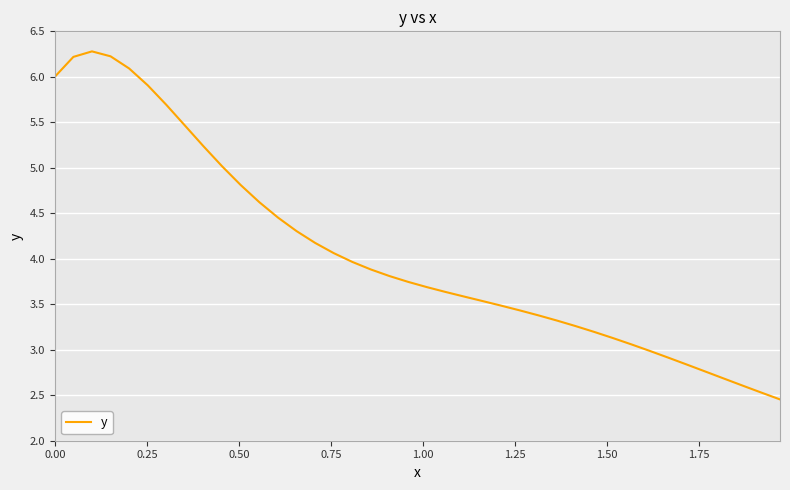

What is the difference between the maximum and minimum values?

3.8